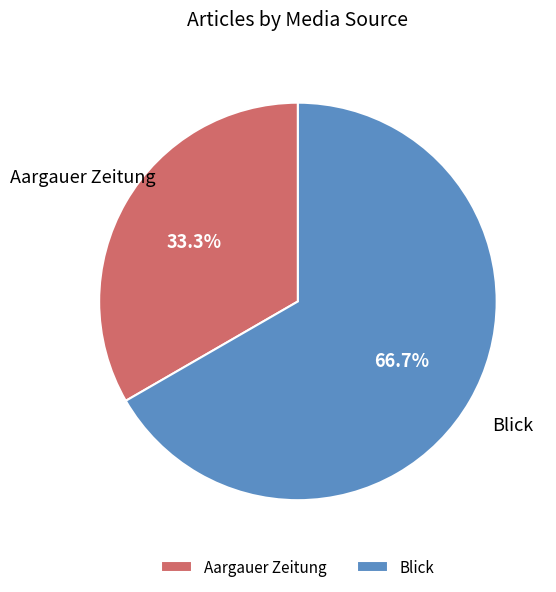

What is the largest slice in the pie chart?

Blick